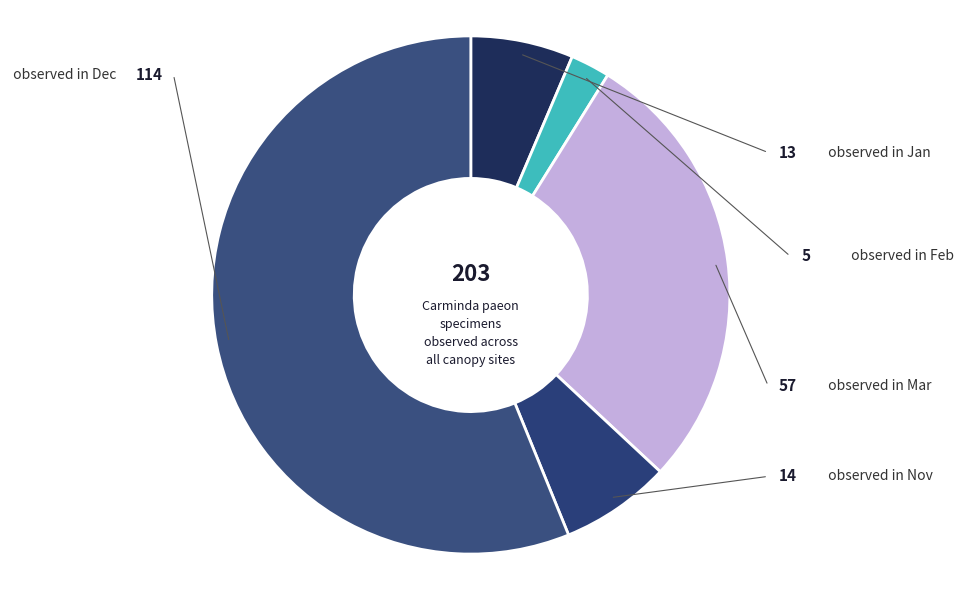

Count the number of slices in the pie.

5